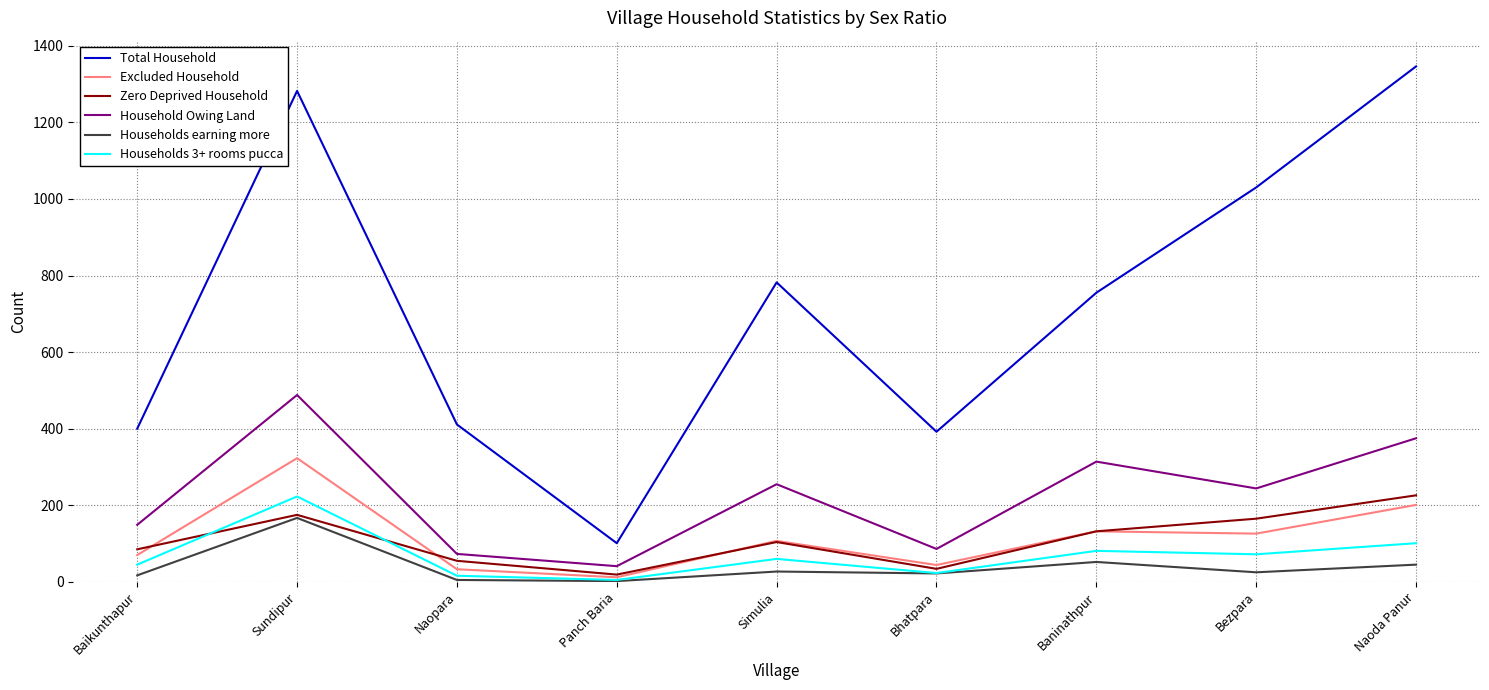

Does the chart display data point markers on the line(s)?

No